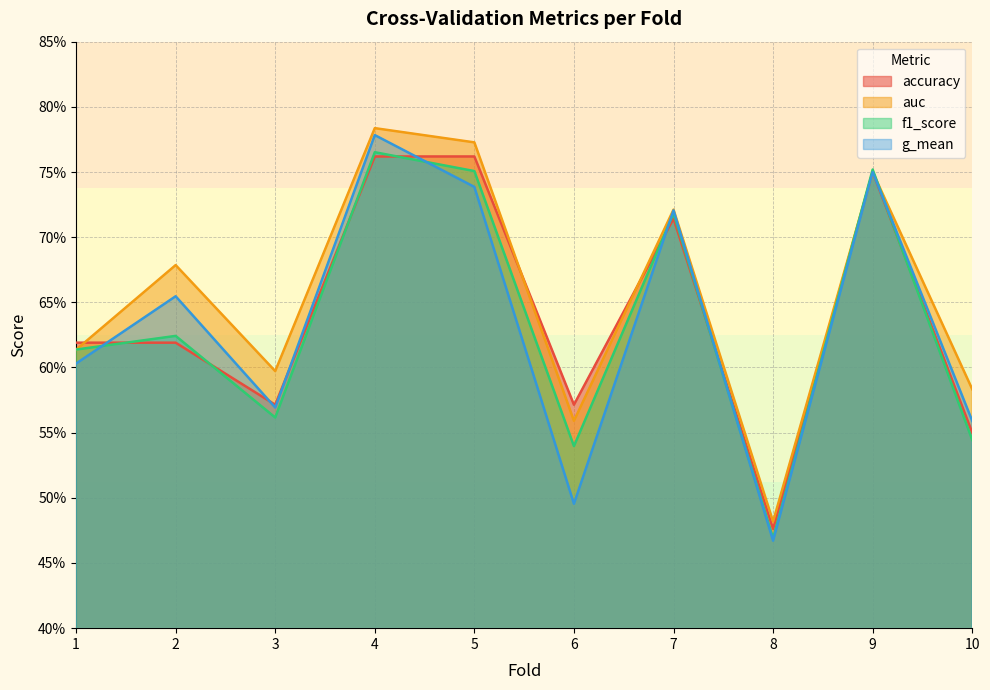

Reading right to left, transcribe all the data shown in this chart.

accuracy: 10=0.6	9=0.8	8=0.5	7=0.7	6=0.6	5=0.8	4=0.8	3=0.6	2=0.6	1=0.6
auc: 10=0.6	9=0.8	8=0.5	7=0.7	6=0.6	5=0.8	4=0.8	3=0.6	2=0.7	1=0.6
f1_score: 10=0.5	9=0.8	8=0.5	7=0.7	6=0.5	5=0.8	4=0.8	3=0.6	2=0.6	1=0.6
g_mean: 10=0.6	9=0.8	8=0.5	7=0.7	6=0.5	5=0.7	4=0.8	3=0.6	2=0.7	1=0.6